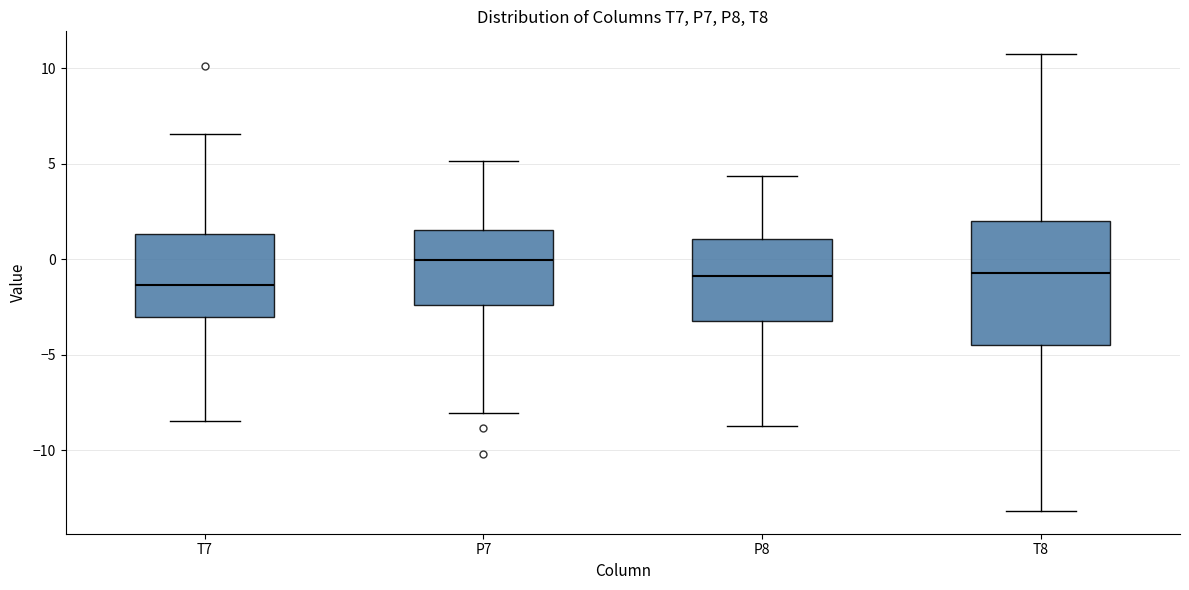

Reading left to right, read every box against the y-axis: the position of its median line, the range the box covers, and the ends of its whiskers. The values are not printed on the chart, so give them approximately, as read against the axis.

T7: median -1.5, box -3.0 to 1.5, whiskers -8.5 to 6.5
P7: median 0.0, box -2.5 to 1.5, whiskers -8.0 to 5.0
P8: median -1.0, box -3.0 to 1.0, whiskers -8.5 to 4.5
T8: median -0.5, box -4.5 to 2.0, whiskers -13.0 to 10.5